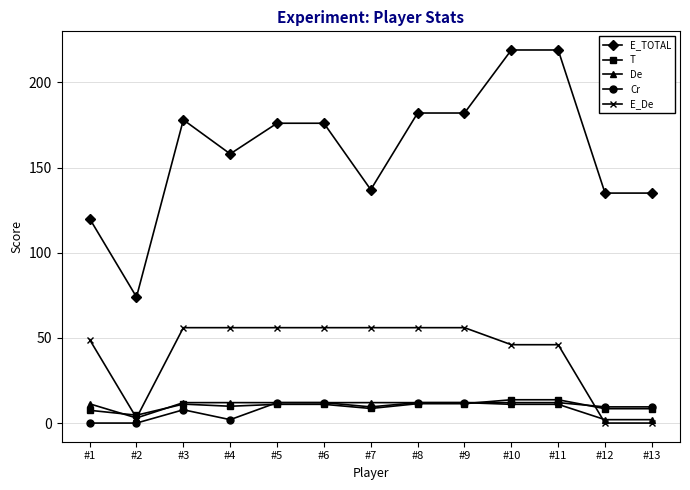

What is the value of the E_TOTAL point at the 4th from the left?

158.0